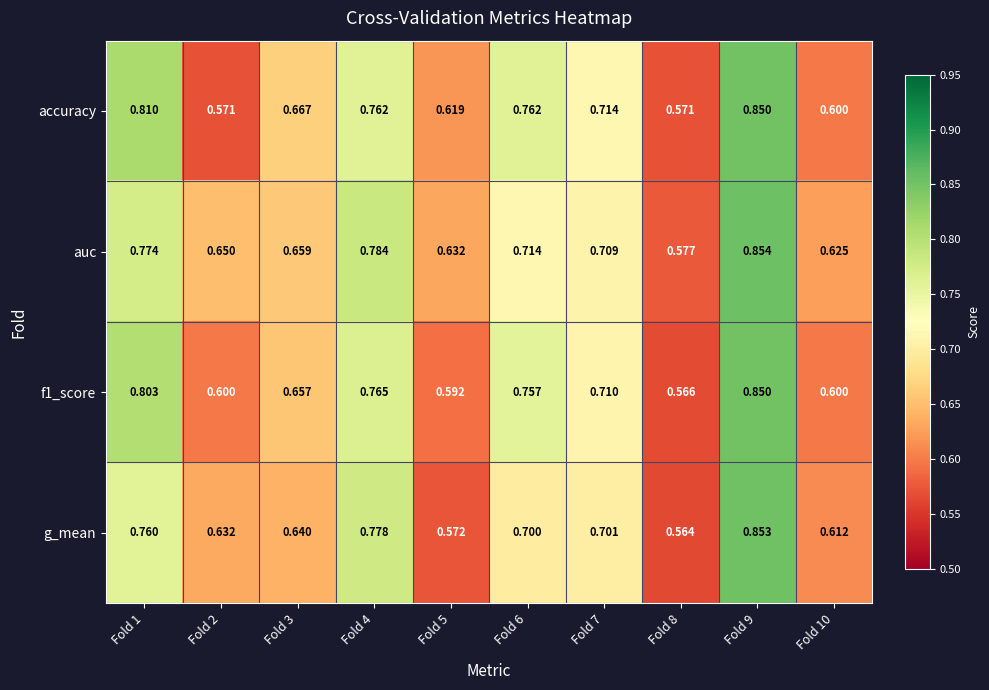

Between Fold 6 and Fold 7, which series saw the biggest shift?

accuracy